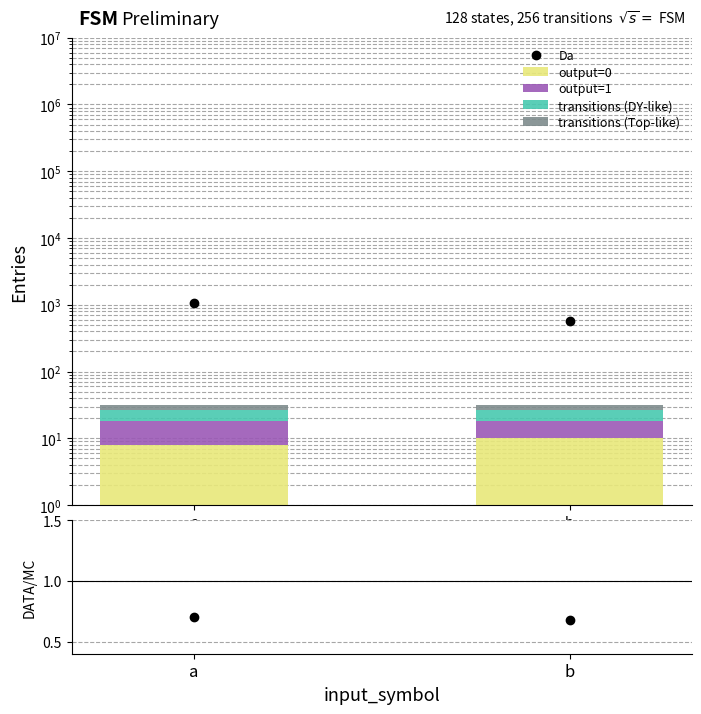

Which category has the highest value in the output=0 series?

b